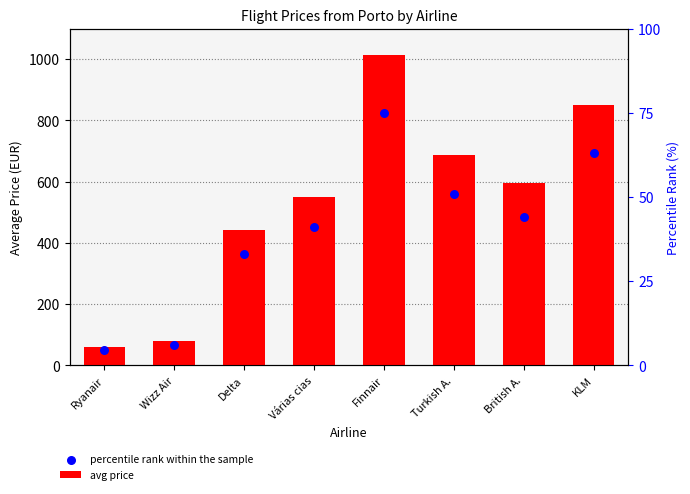

What are all the series names shown in the legend?

avg price, percentile rank within the sample